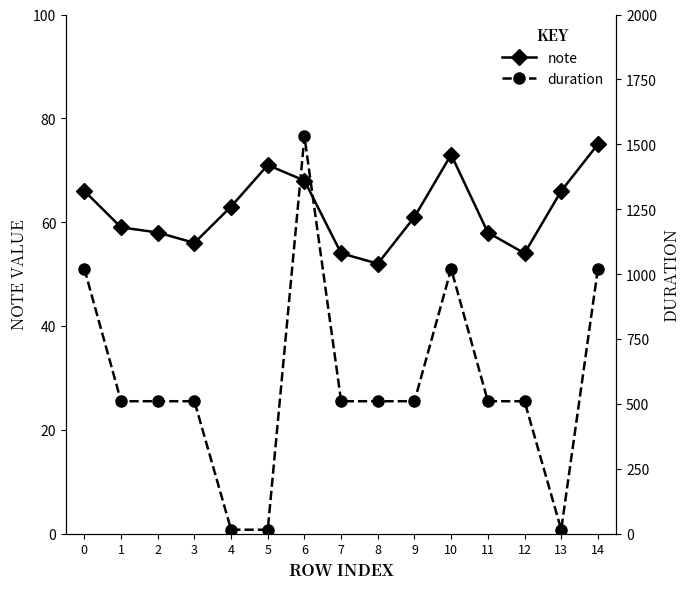

How many data points in note are above 61?

7